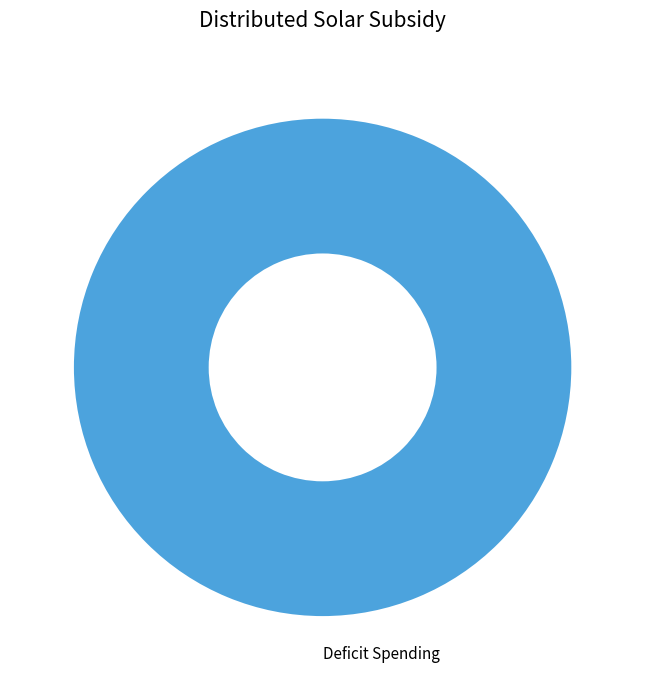

Rank the categories by value from lowest to highest.

Deficit Spending